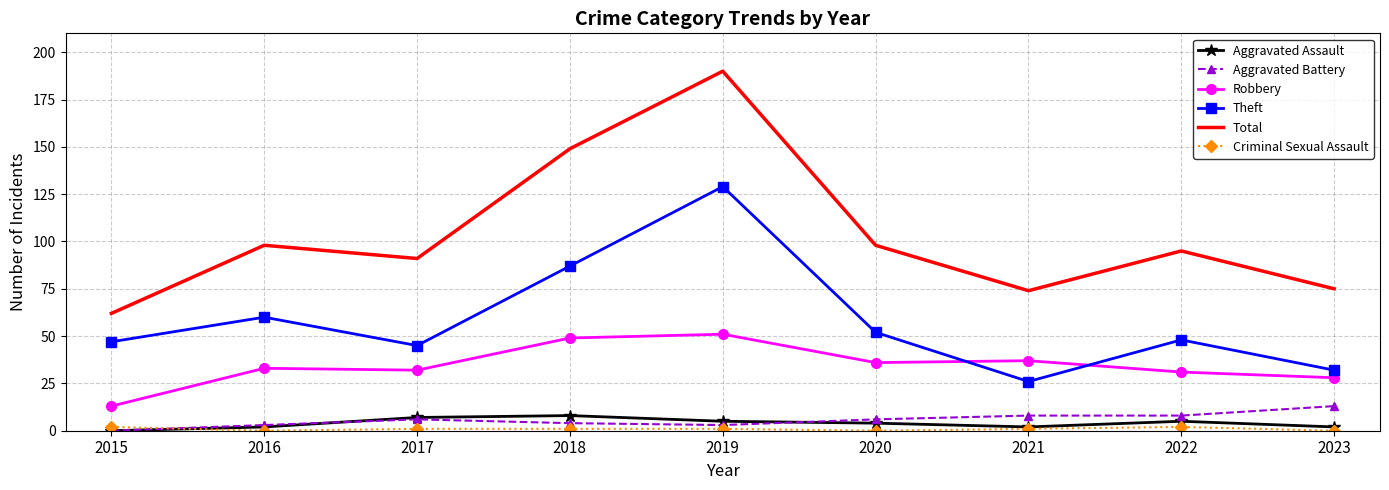

Which series has the widest spread of values?

Total